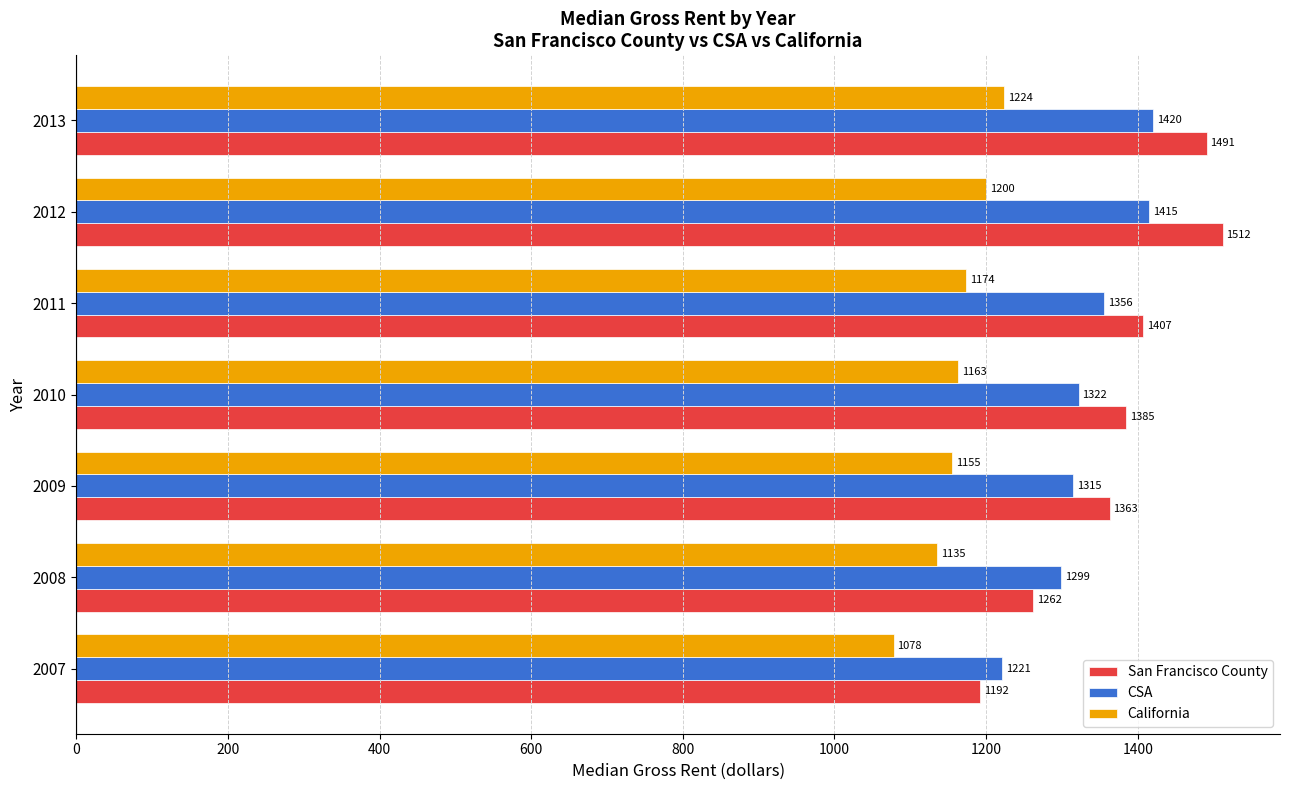

Where is San Francisco County nearest to the value 1352?

2009